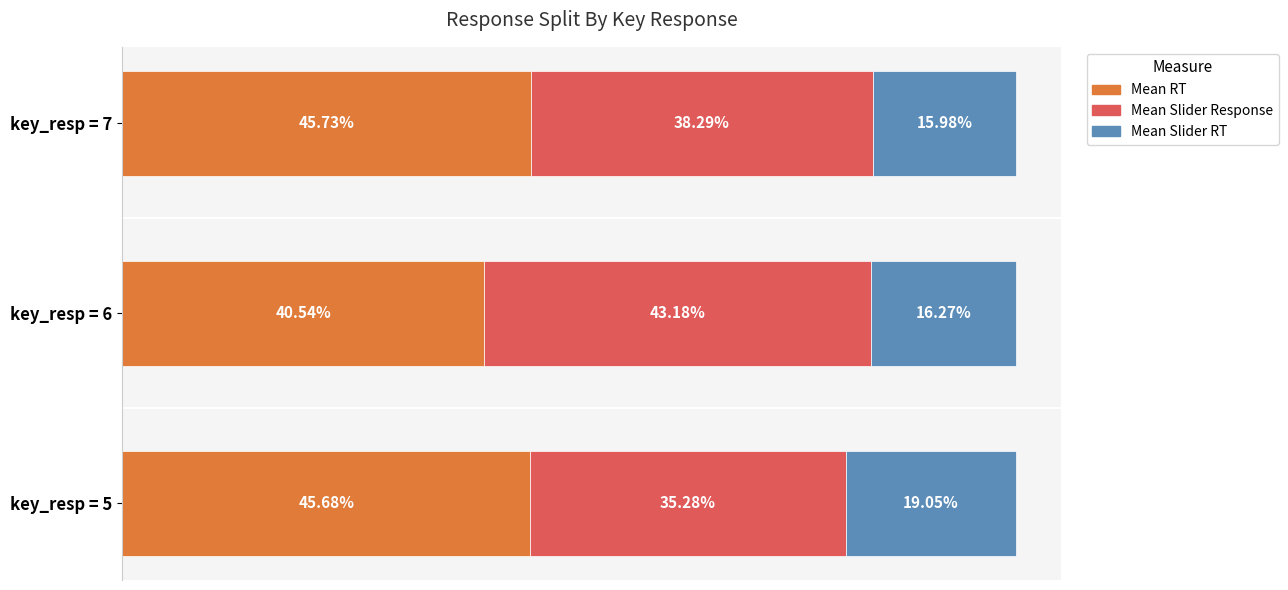

List the labels in order of Mean RT value, smallest first.

key_resp = 6, key_resp = 5, key_resp = 7